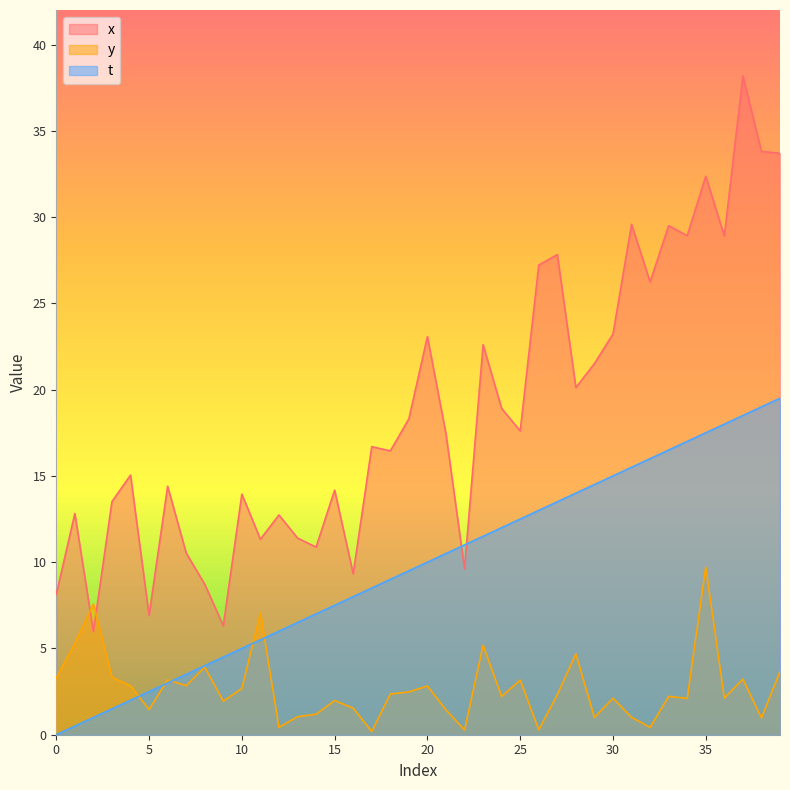

How many values in the x series are below 17?

20